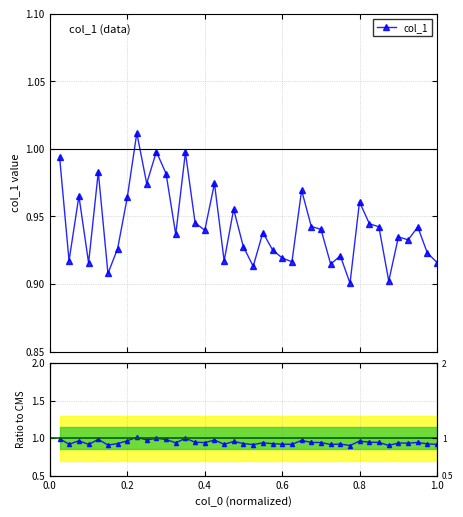

True or false: col_1 has more than 1 interior local peaks.

True